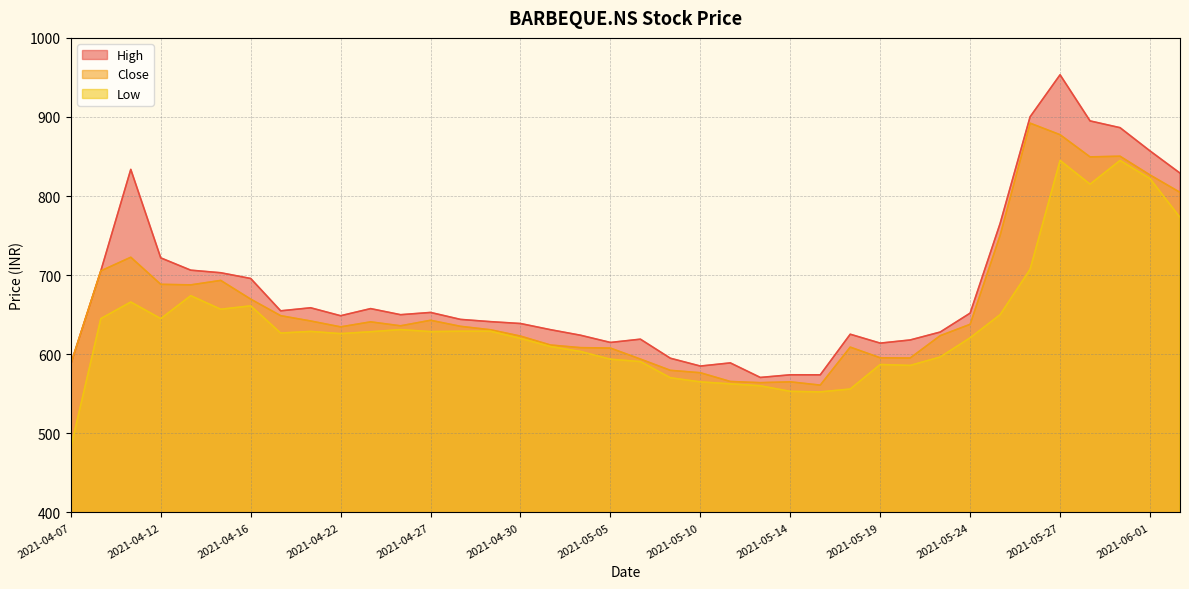

How many data points in Low are less than 628?

19